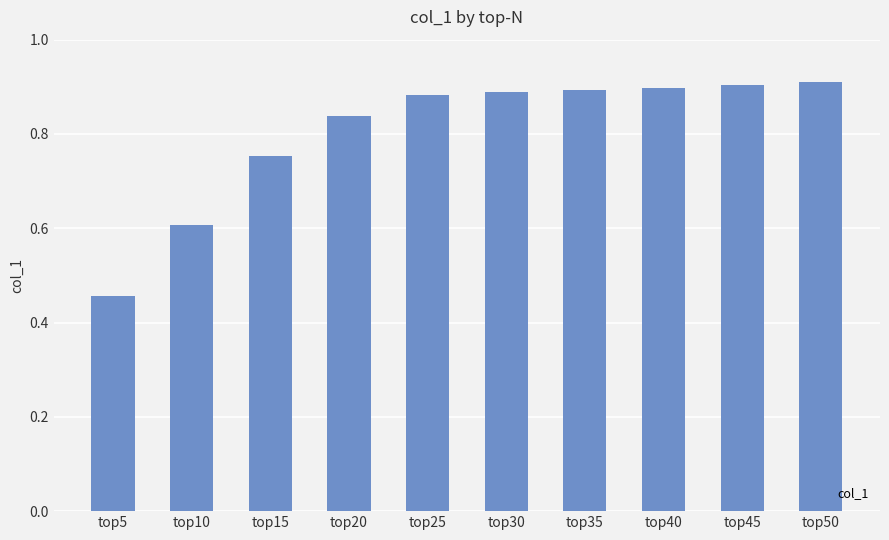

Which category has the lowest value across all series?

top5